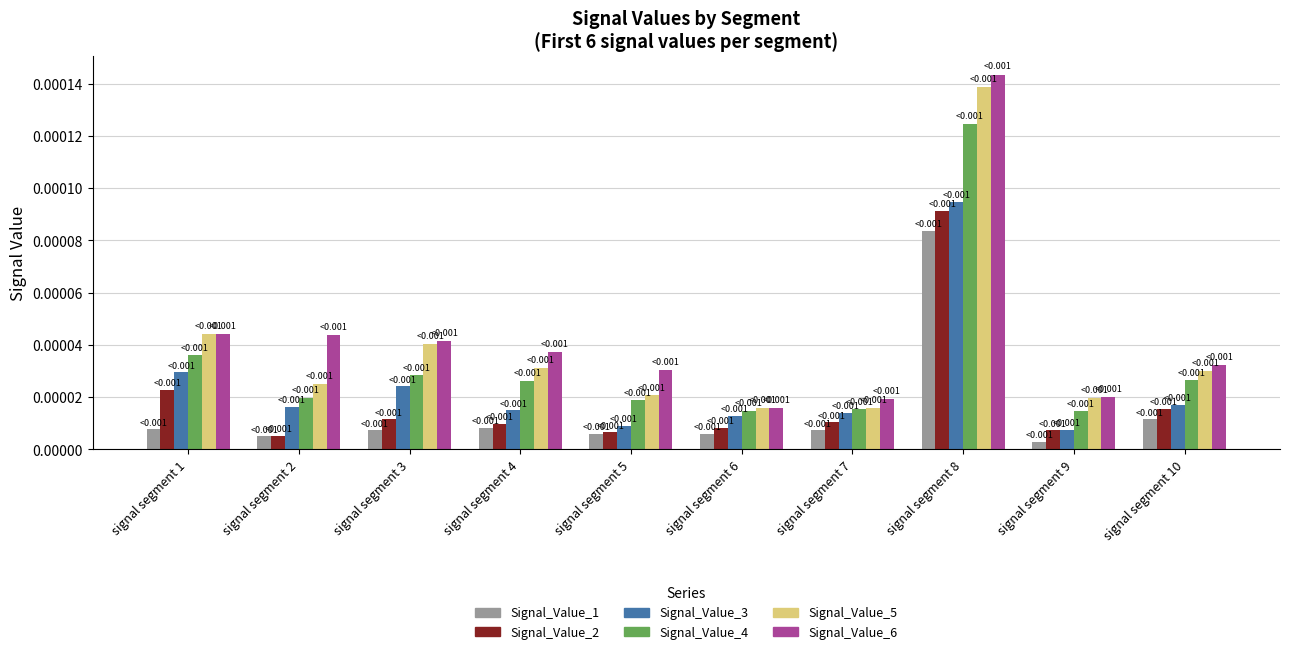

Which series changed the most between signal segment 3 and signal segment 5?

Signal_Value_5